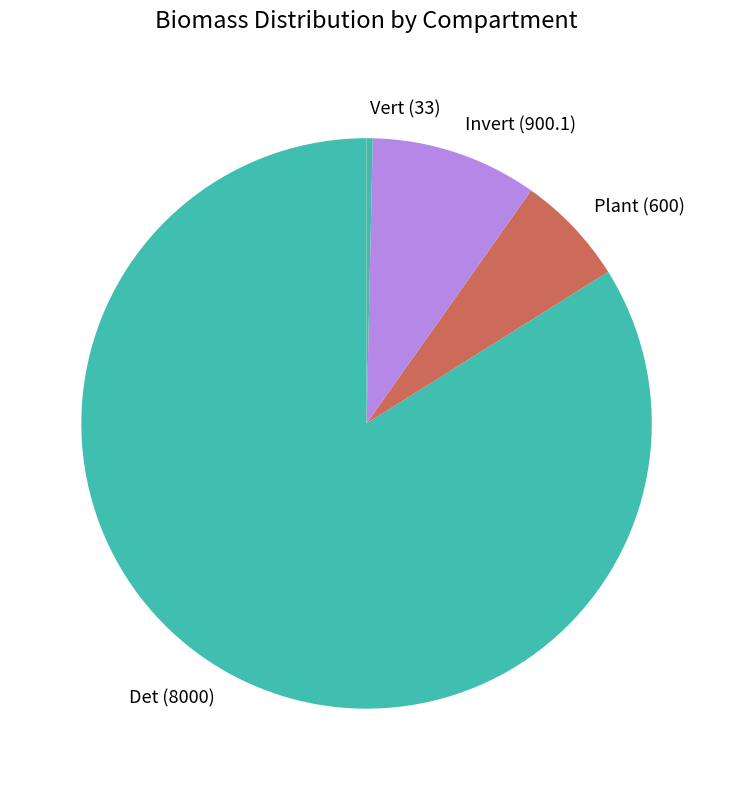

True or false: Plant accounts for 14% of the total.

False